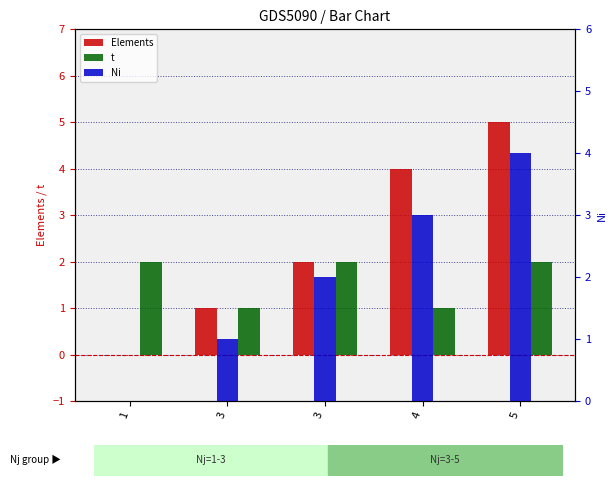

What is the difference between the maximum and minimum values in the Ni series?

4